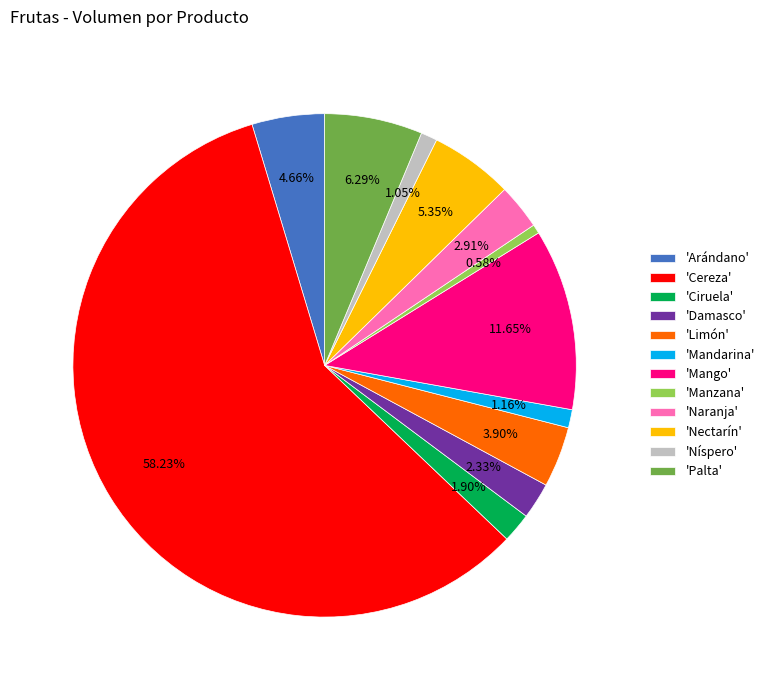

Does any single category account for the majority?

Yes